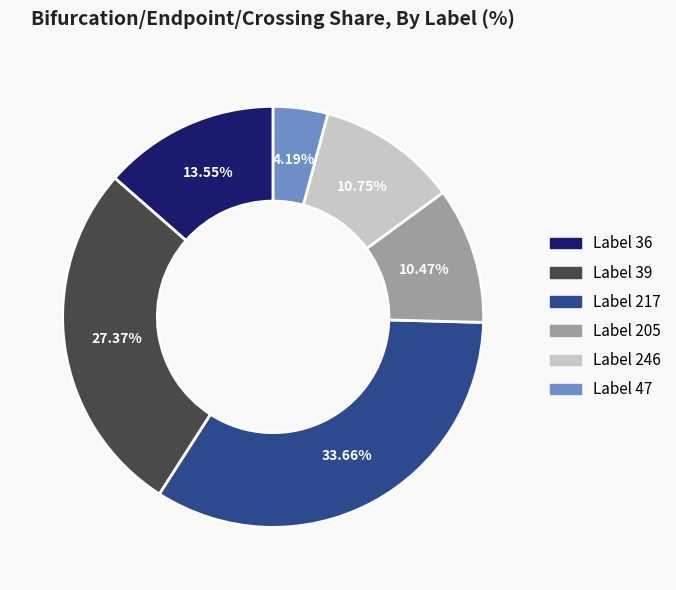

To the nearest percent, what is the difference between the largest and smallest slice percentages?

29%